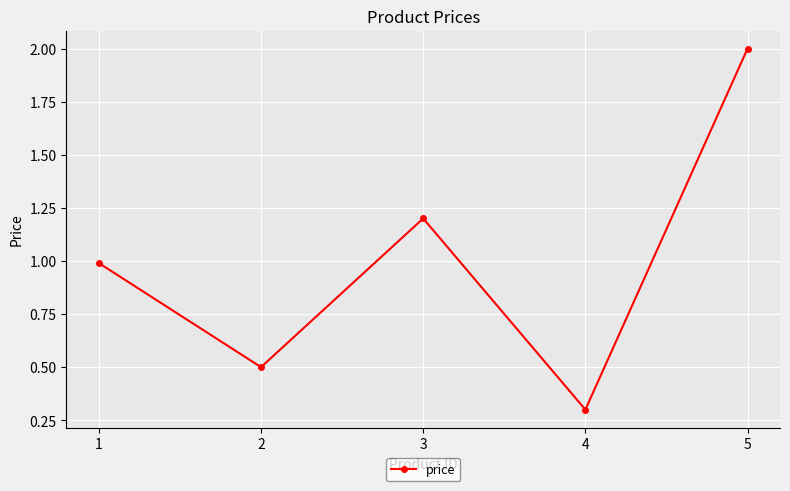

What is the value of the 5th point from the left?

2.0